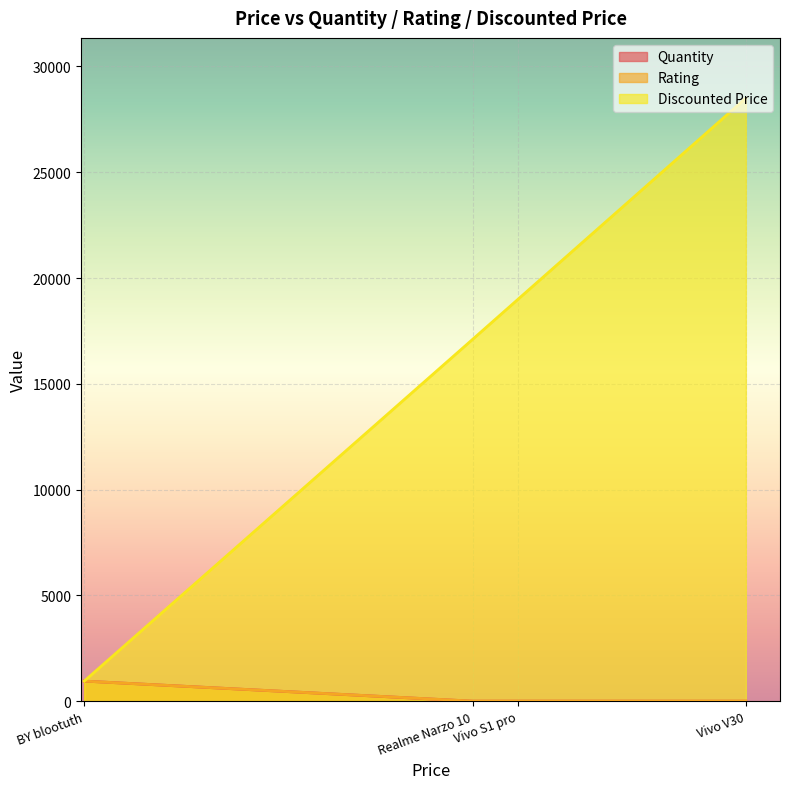

How many interior local peaks does the Discounted Price series have?

0